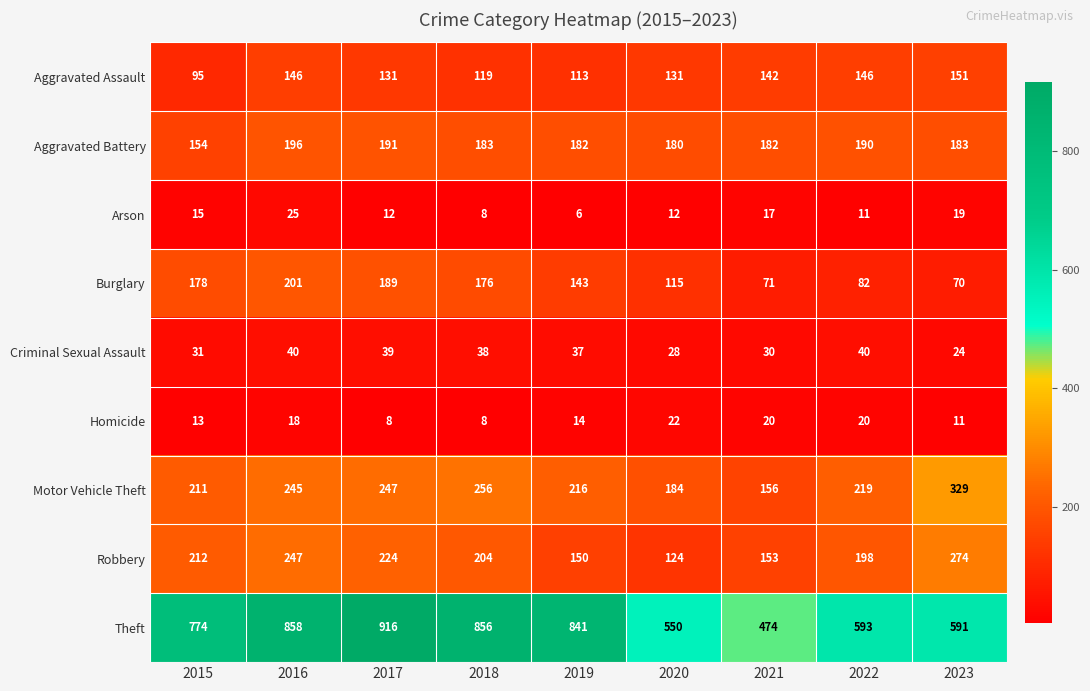

What is the maximum value shown in the chart?

916